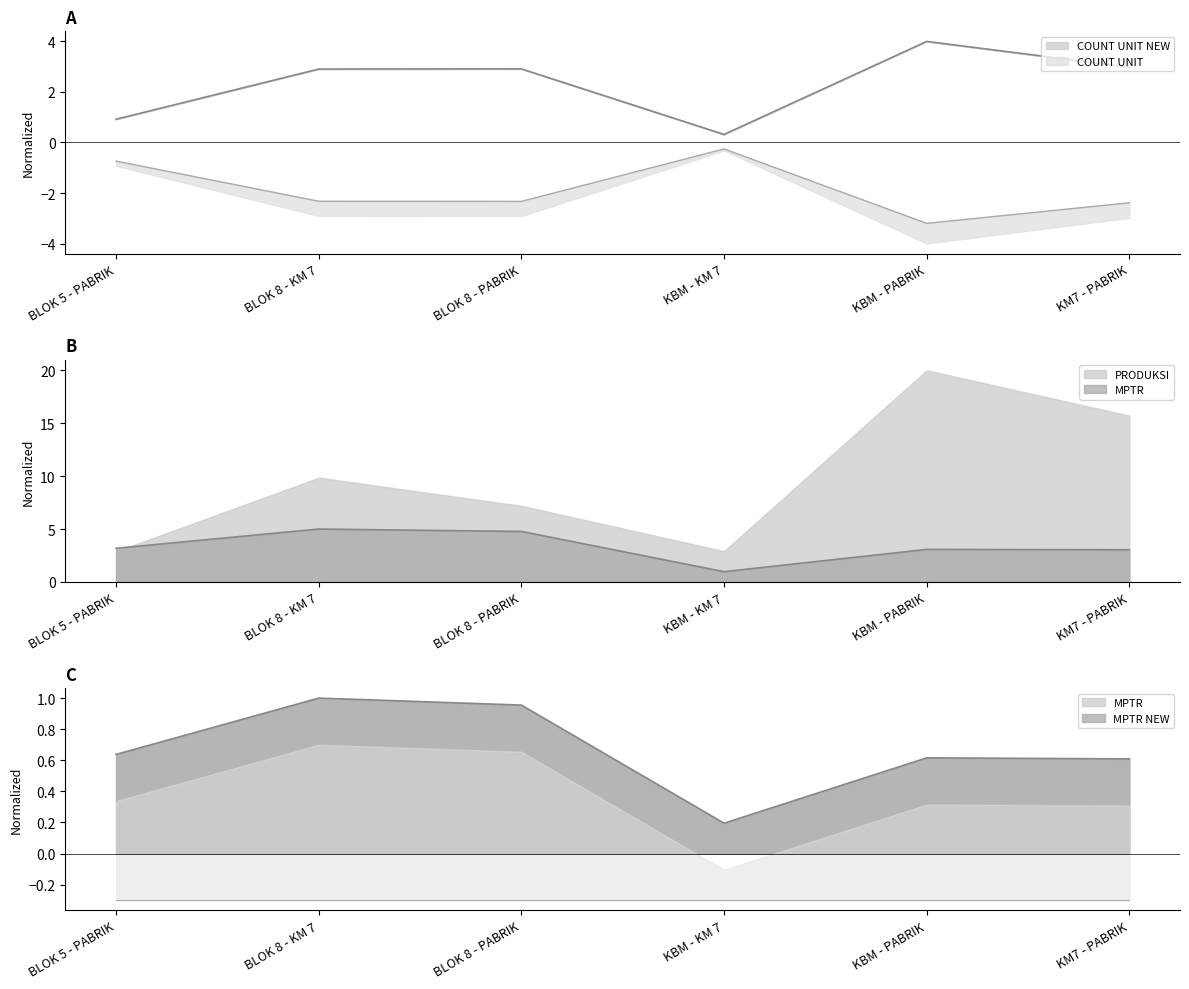

What is the sum of the MPTR values at BLOK 5 - PABRIK and BLOK 8 - PABRIK?

8.0